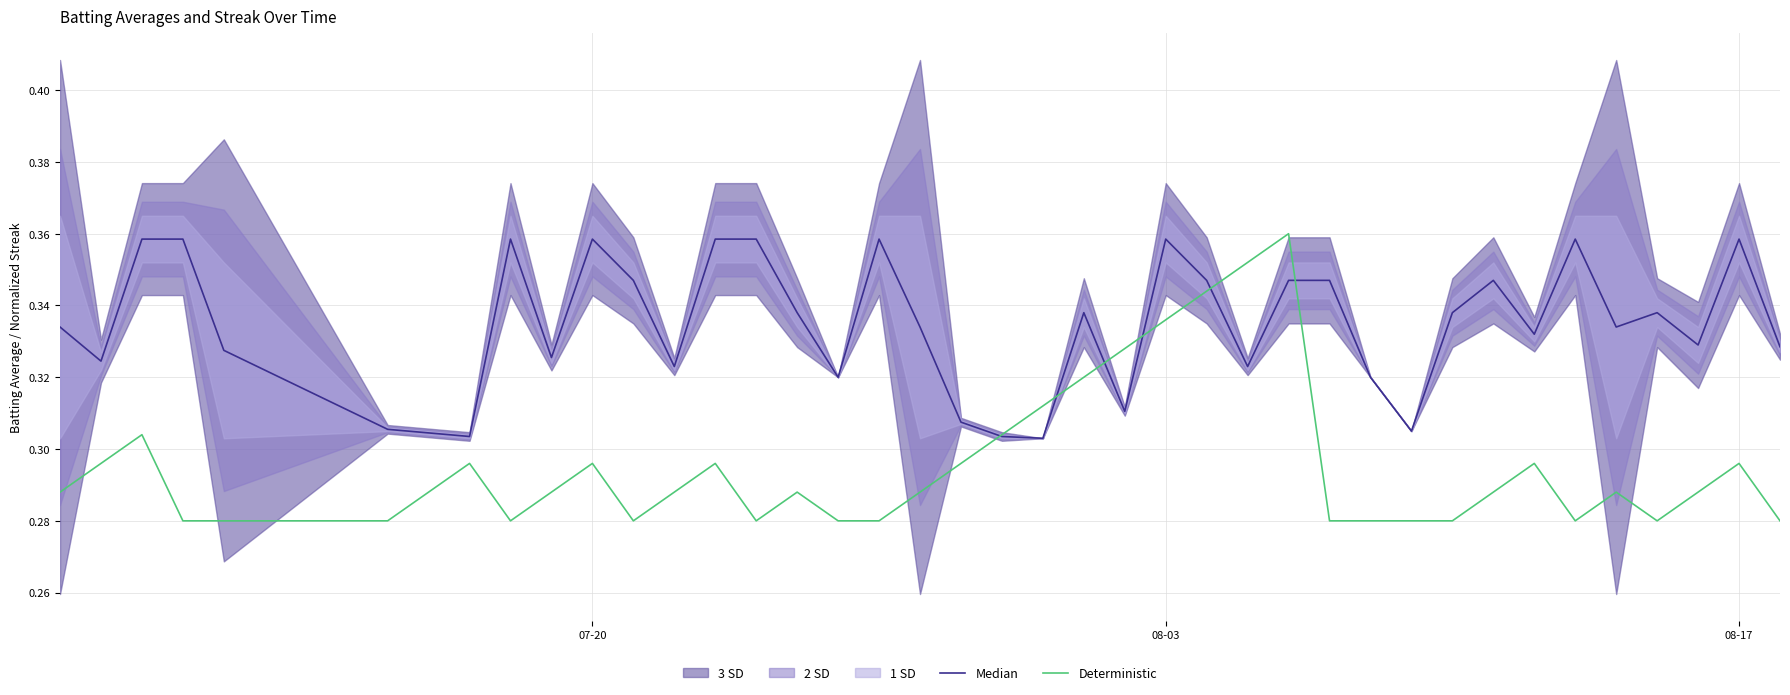

What is the maximum value shown in the chart?

0.4